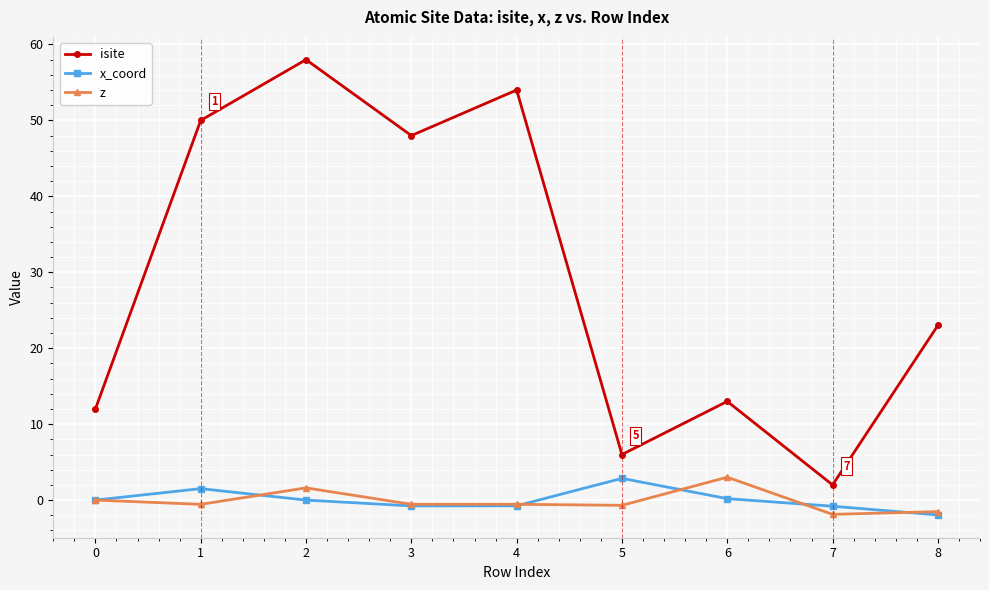

Is it true that isite equals 39.6 at 2?

False